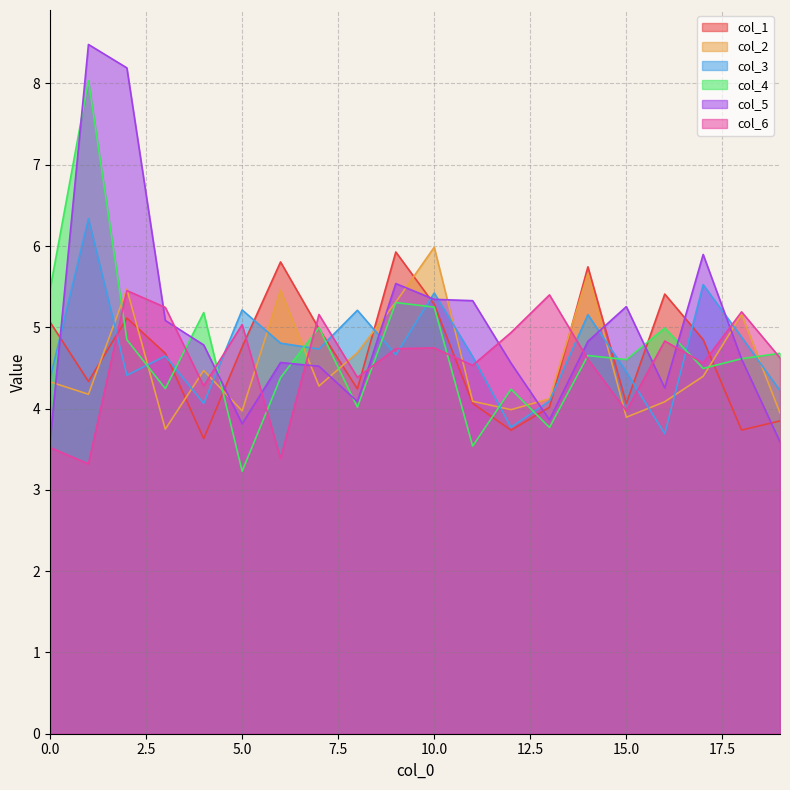

What are all the series names shown in the legend?

col_1, col_2, col_3, col_4, col_5, col_6